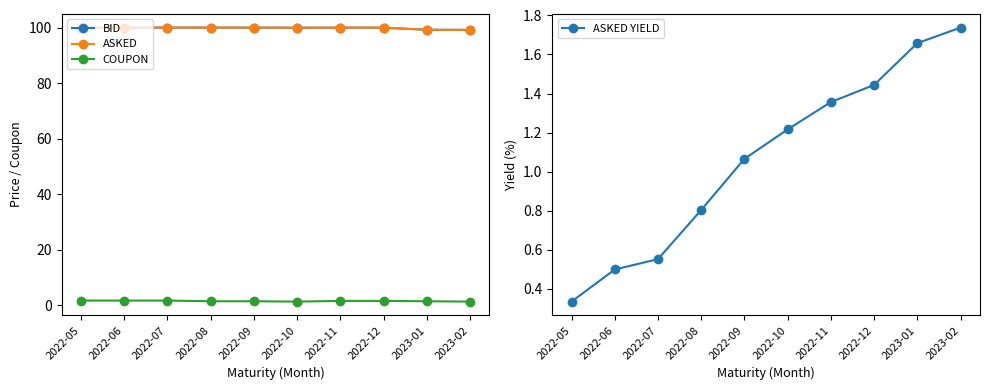

True or false: BID has a value of 100.1 at 2022-07.

True